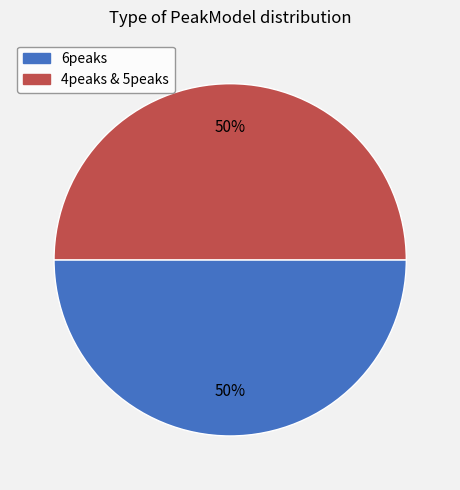

To the nearest percent, what is the average slice percentage?

50%